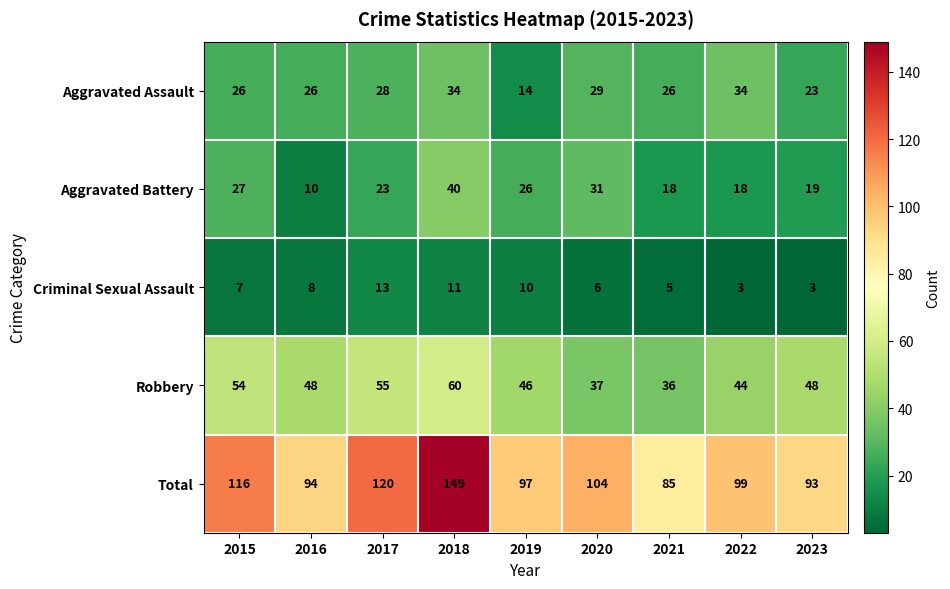

What value does the Aggravated Assault series have at 2021?

26